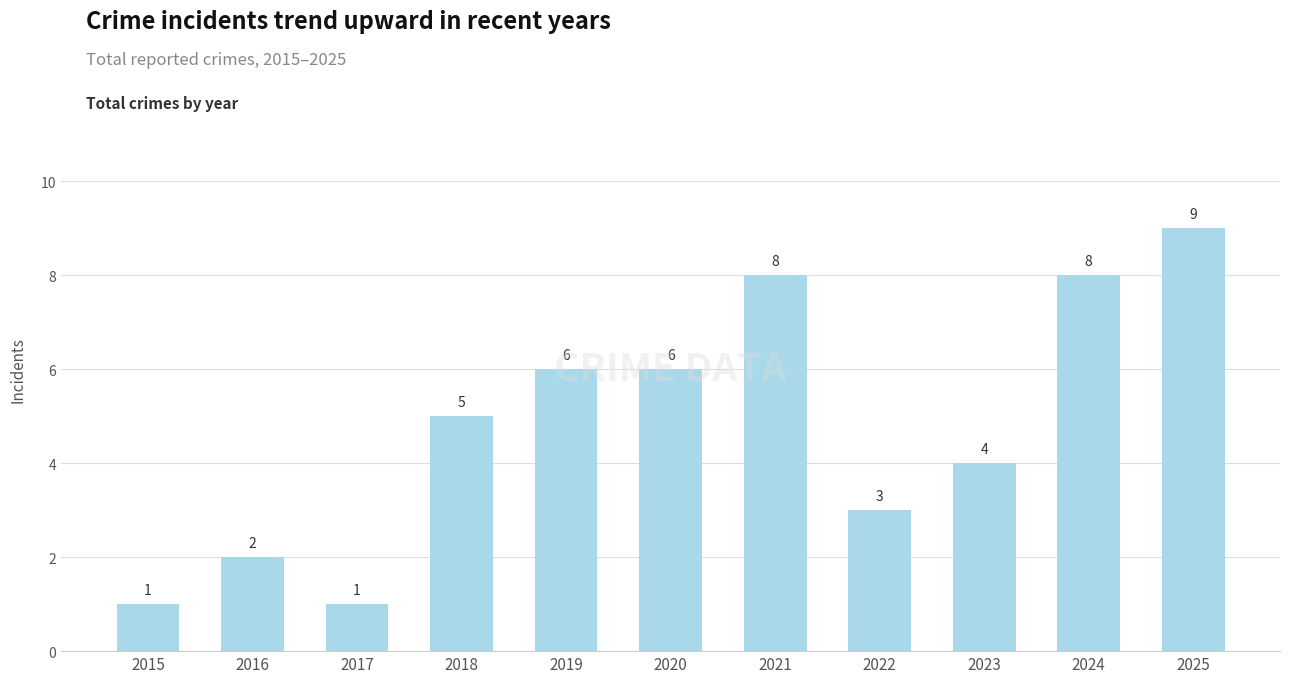

Reading right to left, what are all the values shown in this chart?

9	8	4	3	8	6	6	5	1	2	1